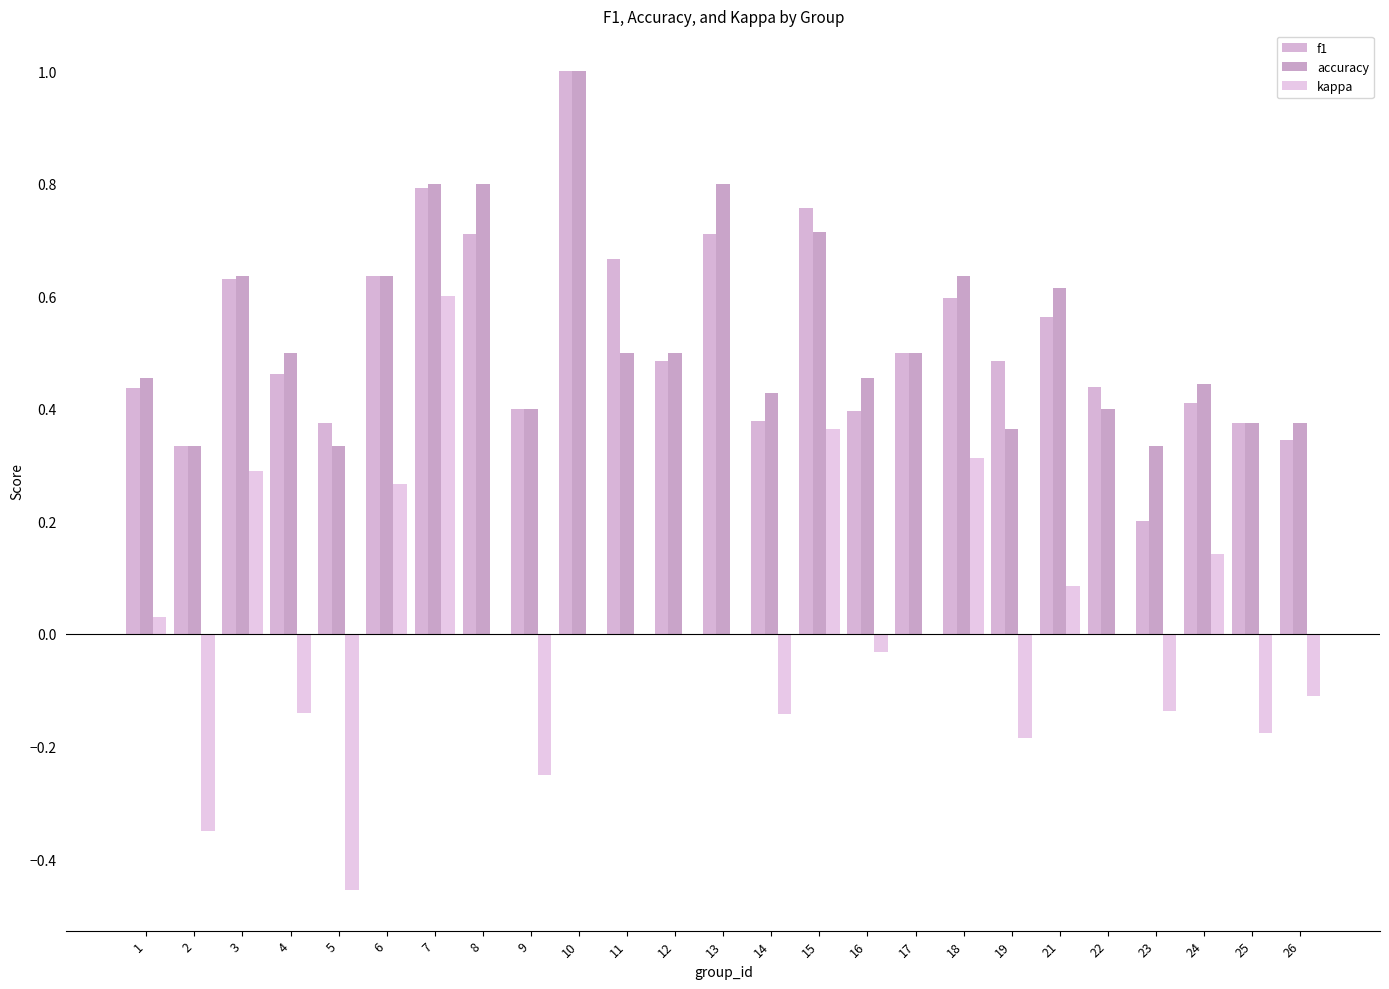

The f1 series shows 0.1 at 26. True or false?

False